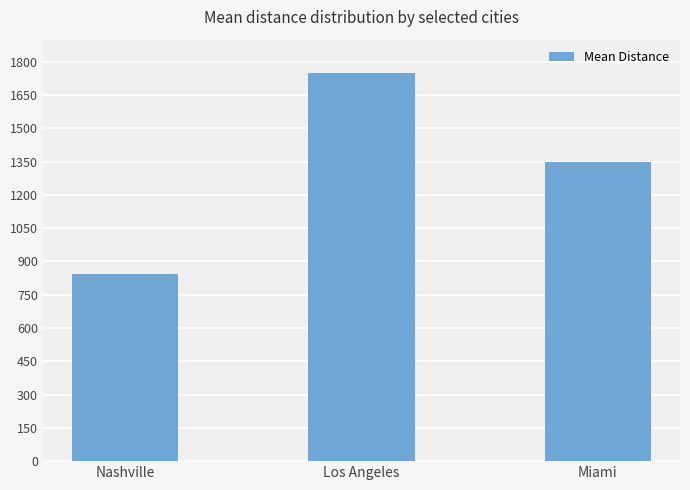

Read the value at Miami.

1347.6